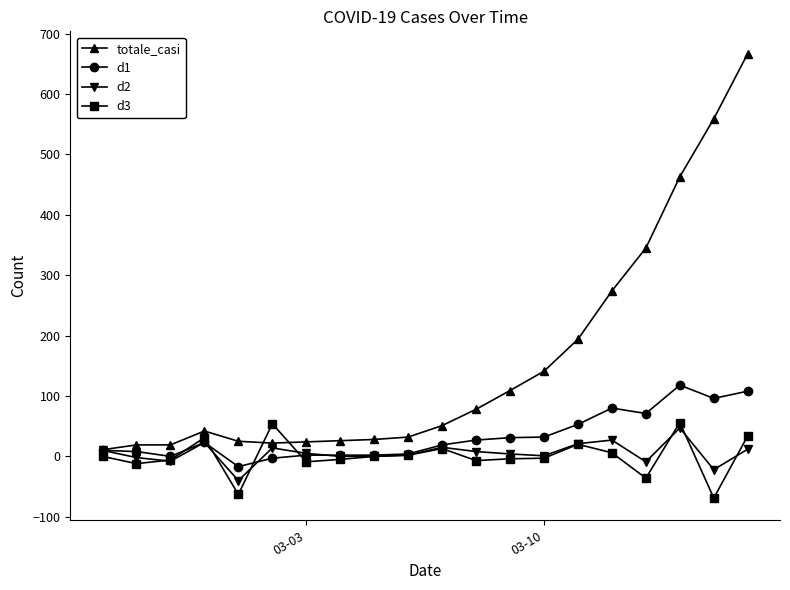

Does the chart display data point markers on the line(s)?

Yes